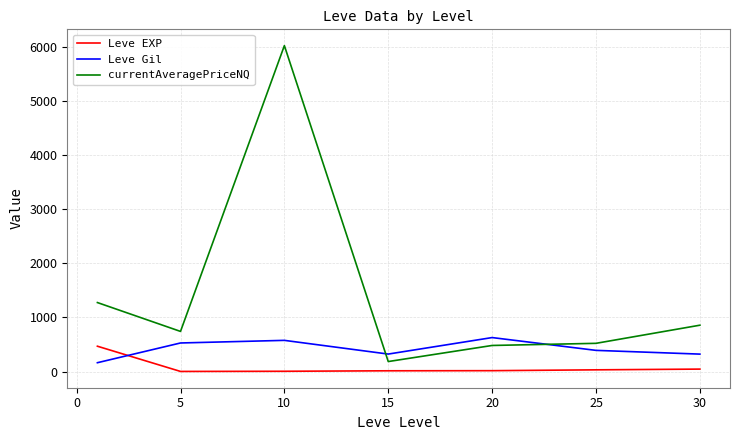

What is the sum of all Leve Gil values?

2934.3